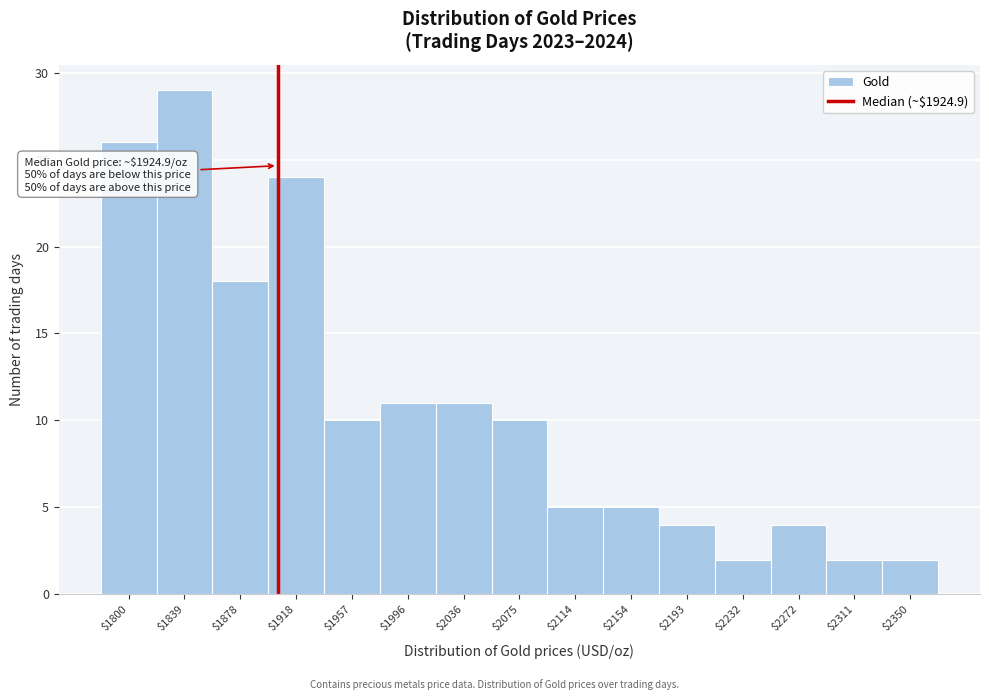

Reading left to right, transcribe all the data shown in this chart.

26	29	18	24	10	11	11	10	5	5	4	2	4	2	2